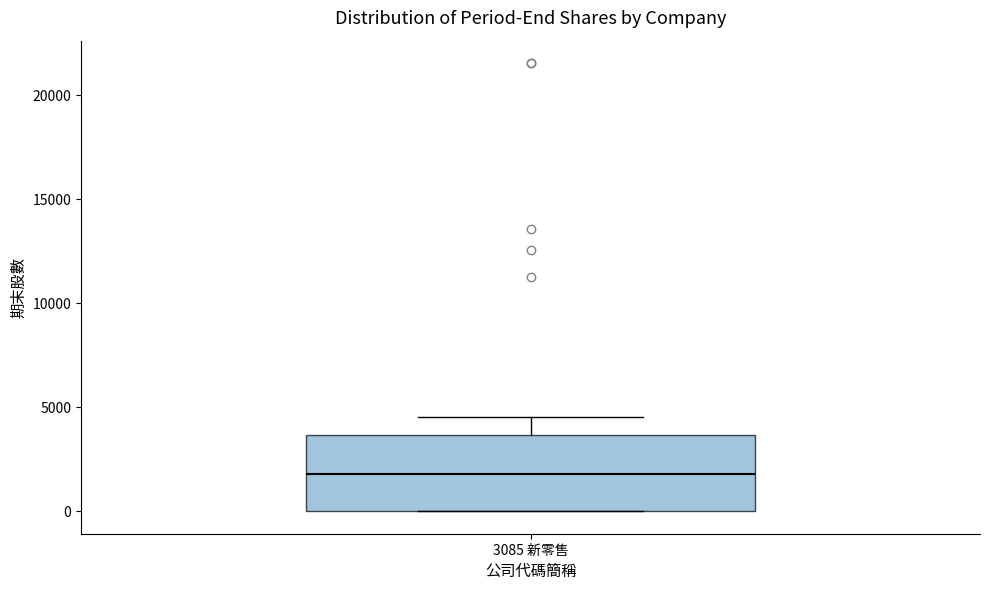

Transcribe this box plot: give where the median line is, the range the box spans, and where the two whiskers end, as read against the y-axis. The values are not printed on the chart, so give them approximately, as read against the axis.

median 2000, box 0 to 3500, whiskers 0 to 4500